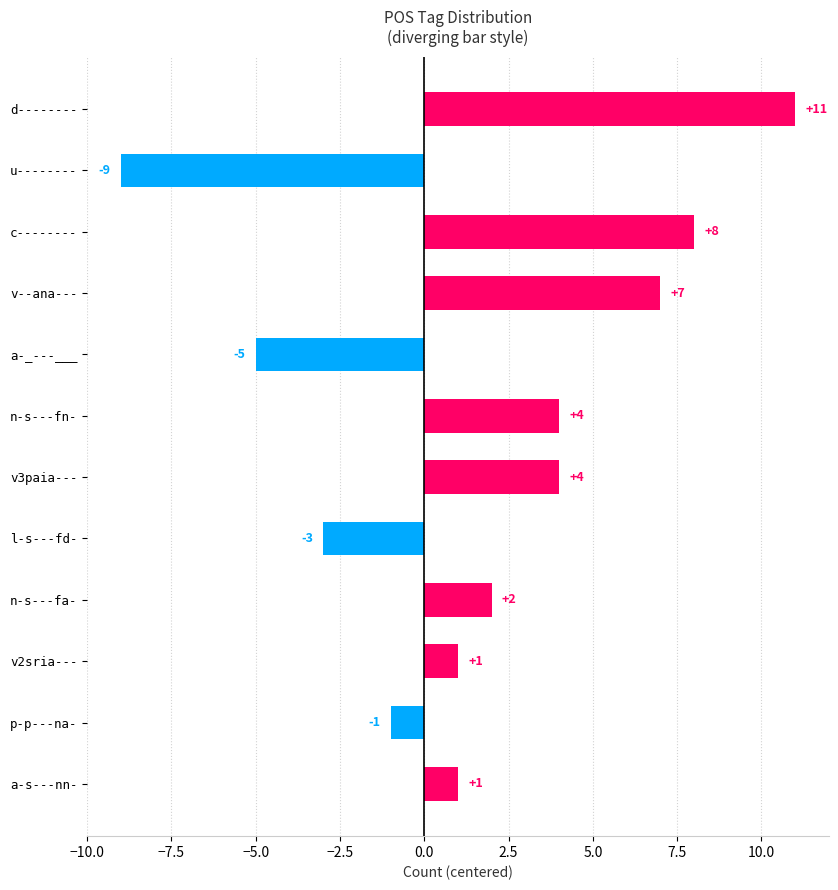

What is the minimum value shown in the chart?

-9